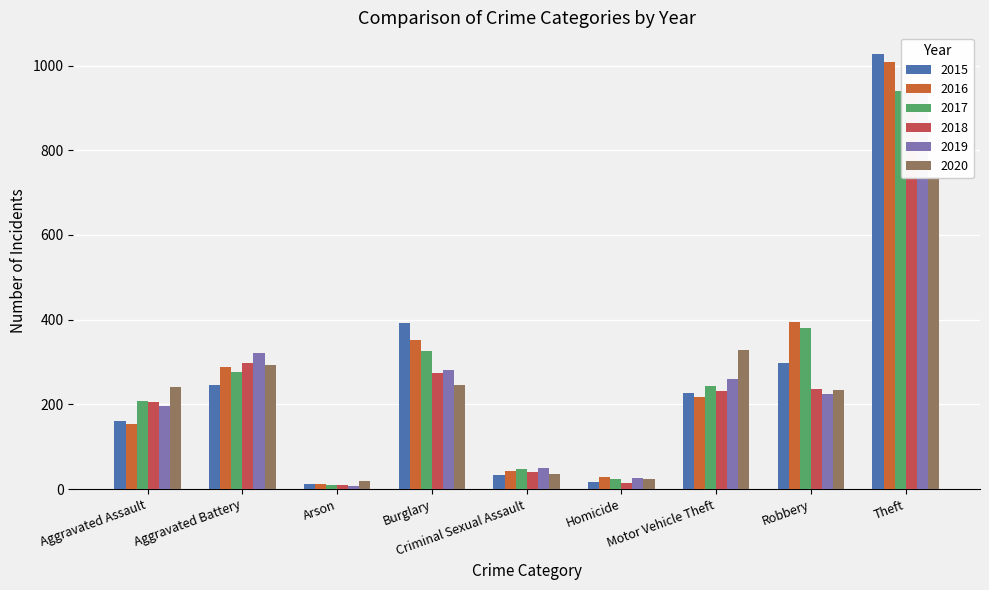

The 2018 series shows 3 at Arson. True or false?

False